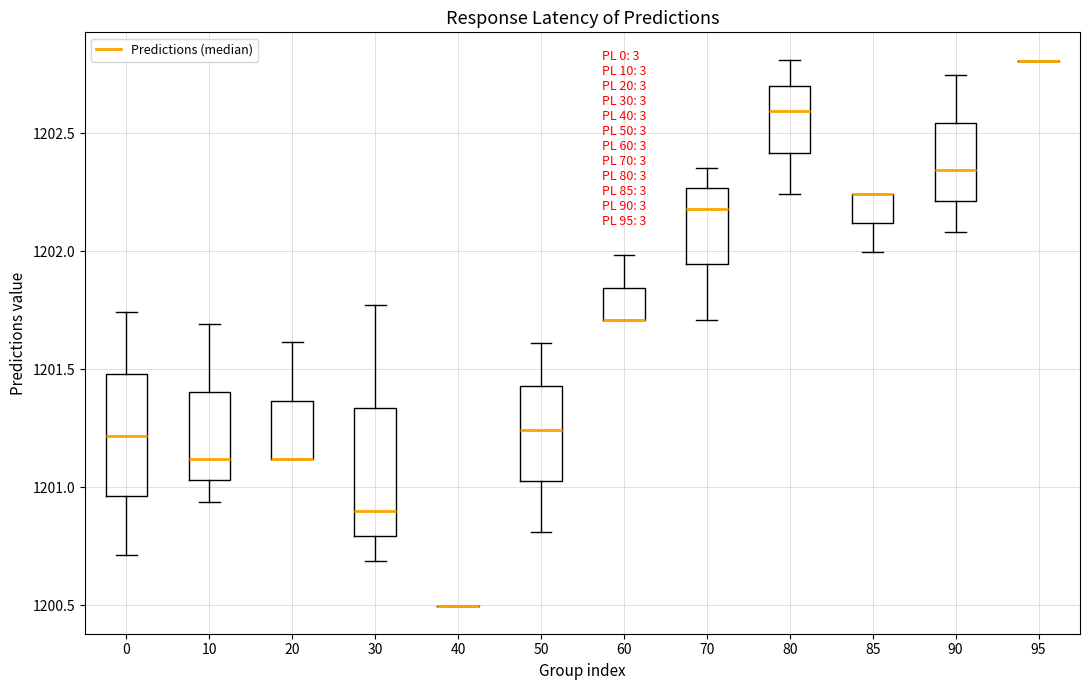

Reading left to right, read every box against the y-axis: the position of its median line, the range the box covers, and the ends of its whiskers. The values are not printed on the chart, so give them approximately, as read against the axis.

0: median 1201.20, box 1200.95 to 1201.50, whiskers 1200.70 to 1201.75
10: median 1201.10, box 1201.05 to 1201.40, whiskers 1200.95 to 1201.70
20: median 1201.10 (drawn on the box's lower edge), box 1201.10 to 1201.35, whiskers 1201.10 to 1201.60
30: median 1200.90, box 1200.80 to 1201.35, whiskers 1200.70 to 1201.75
40: box collapsed to a line at 1200.50, whiskers 1200.50 to 1200.50
50: median 1201.25, box 1201.05 to 1201.45, whiskers 1200.80 to 1201.60
60: median 1201.70 (drawn on the box's lower edge), box 1201.70 to 1201.85, whiskers 1201.70 to 1202.00
70: median 1202.20, box 1201.95 to 1202.25, whiskers 1201.70 to 1202.35
80: median 1202.60, box 1202.40 to 1202.70, whiskers 1202.25 to 1202.80
85: median 1202.25 (drawn on the box's upper edge), box 1202.10 to 1202.25, whiskers 1202.00 to 1202.25
90: median 1202.35, box 1202.20 to 1202.55, whiskers 1202.10 to 1202.75
95: box collapsed to a line at 1202.80, whiskers 1202.80 to 1202.80